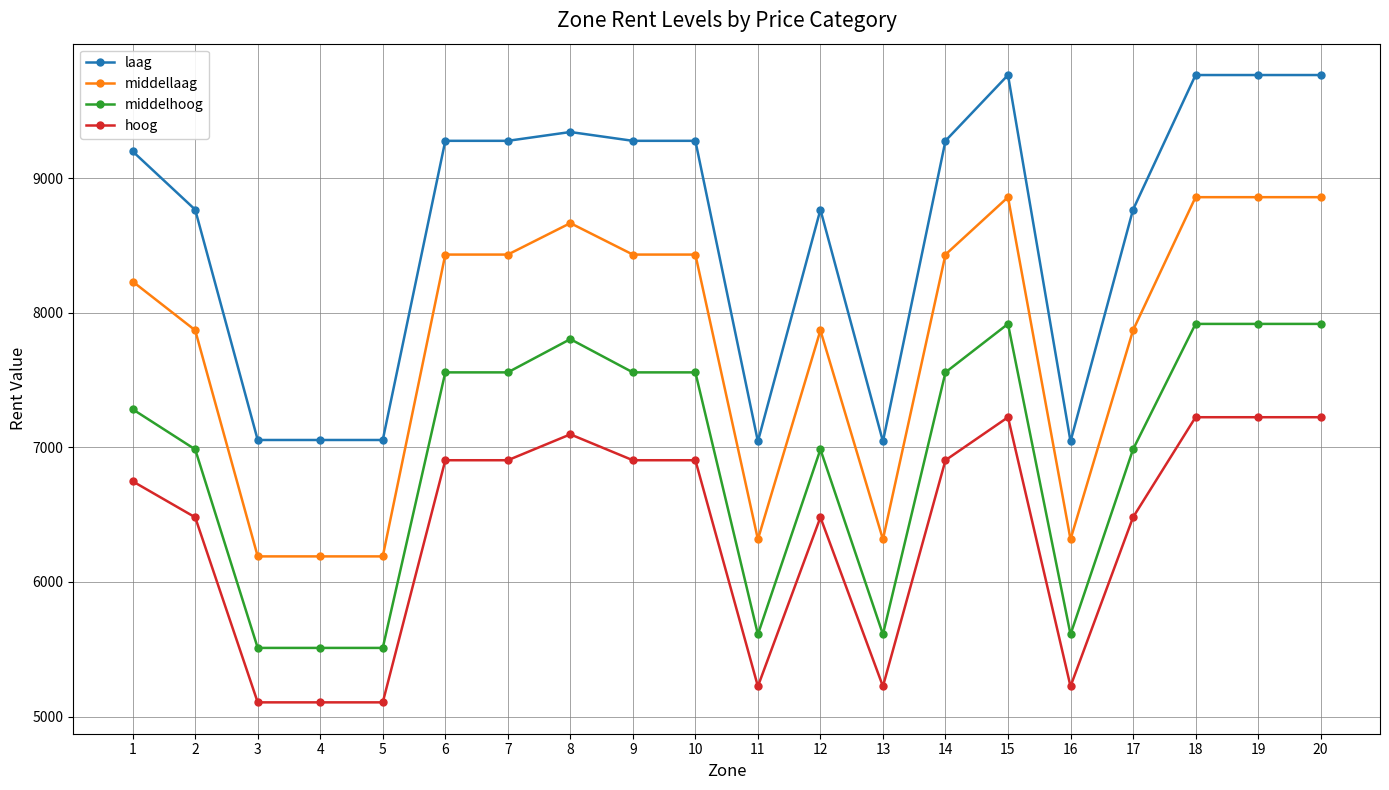

What is the sum of the middellaag values at 11 and 16?

12633.3